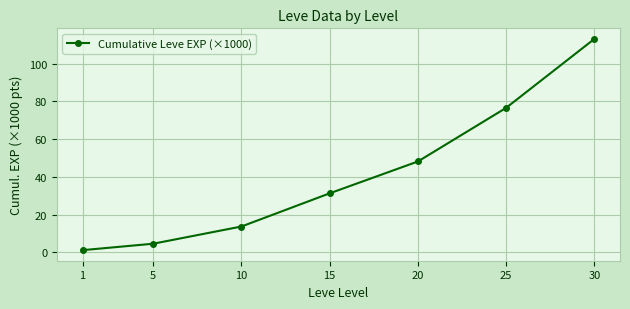

How many values are below 31?

3